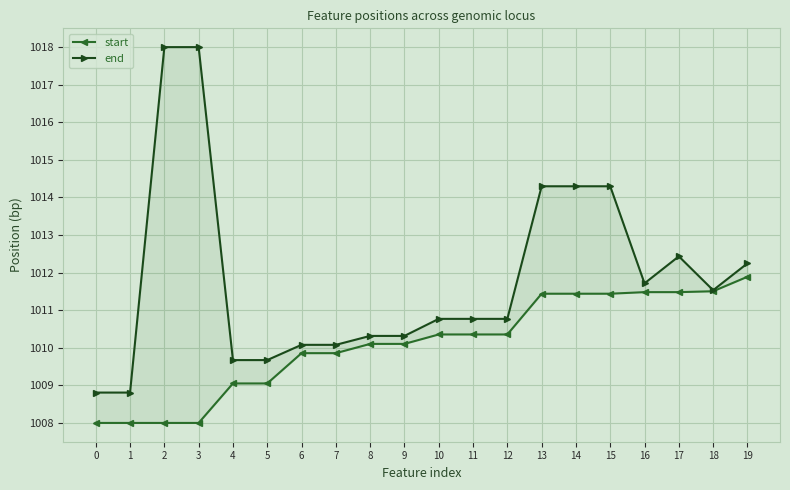

The start series shows 411.4 at 3. True or false?

False